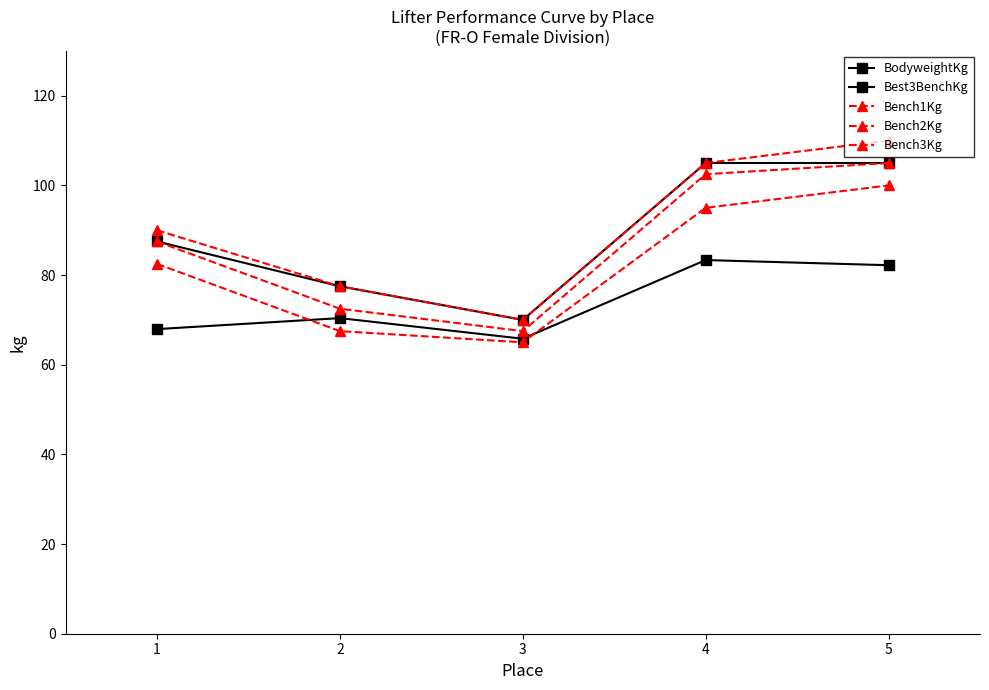

Is this an area chart (filled region under the line)?

No